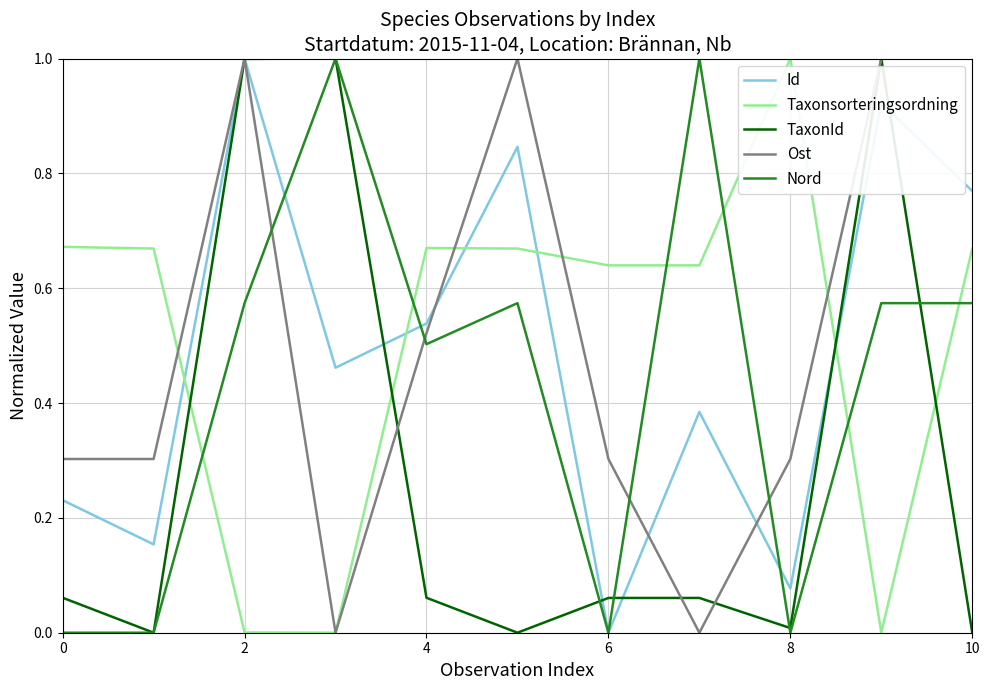

What is the sum of all Nord values?

4.8